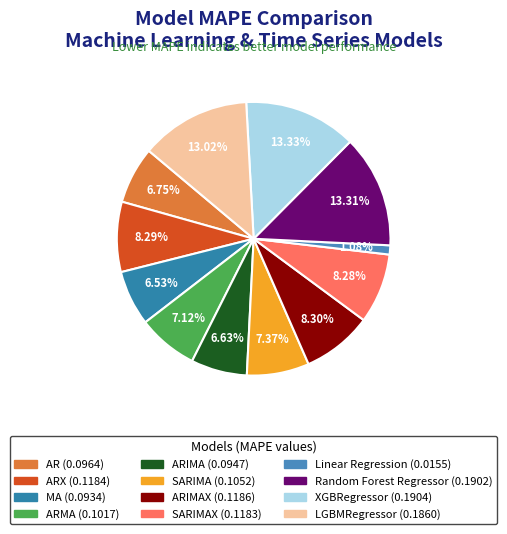

How many slices are in this pie chart?

12